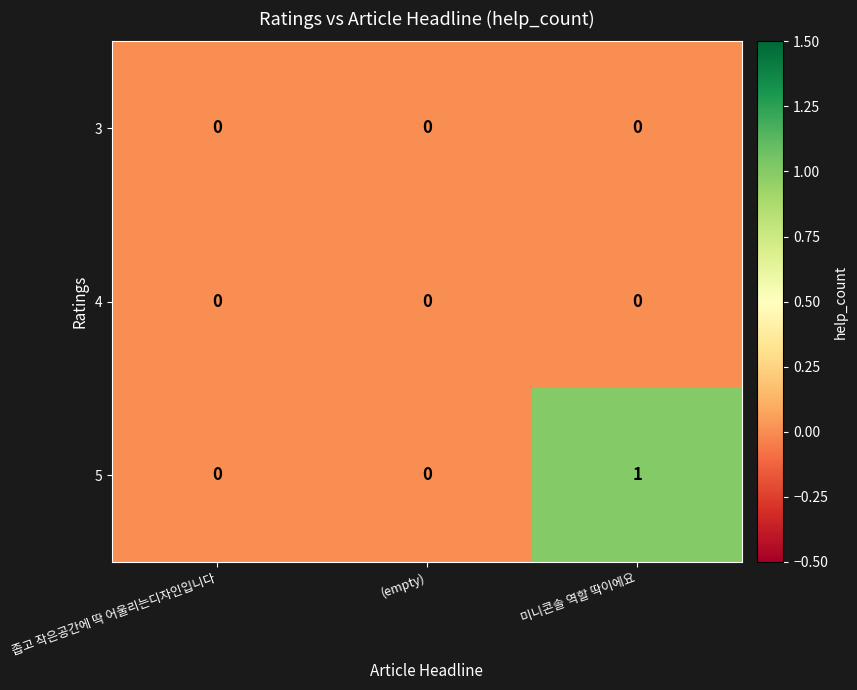

Reading right to left, transcribe all the data shown in this chart.

3: 0	0	0
4: 0	0	0
5: 1	0	0